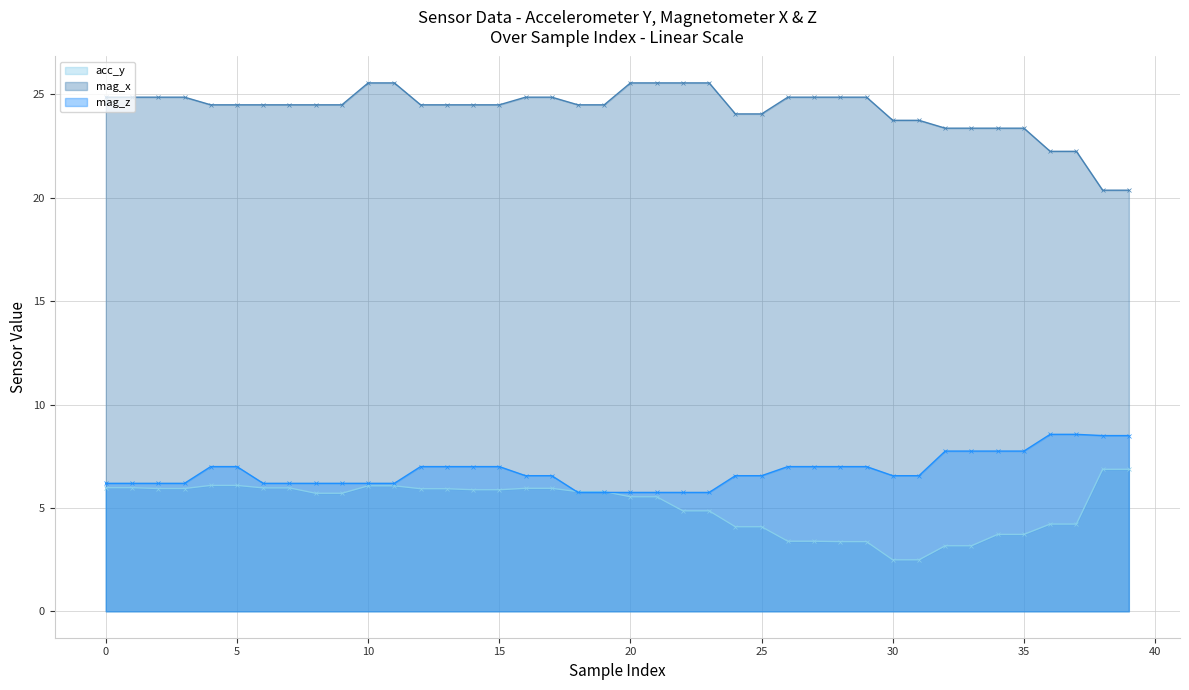

What is the total value across all series at 20?

36.9